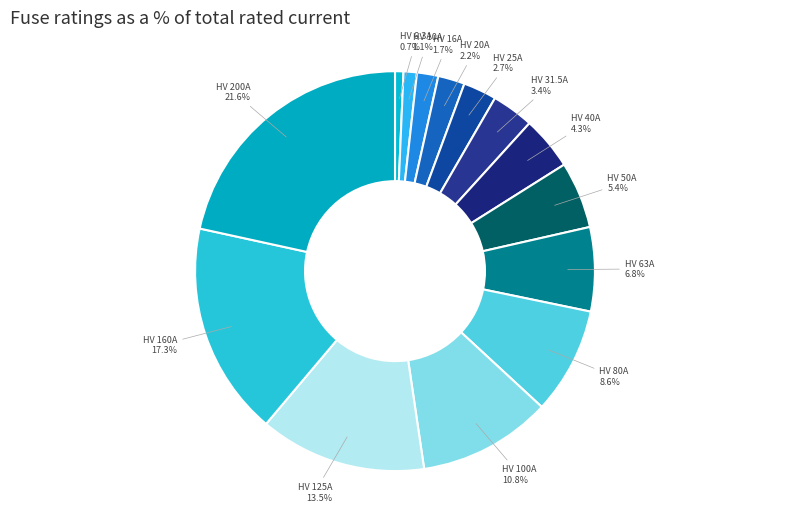

Between HV 40A and HV 80A, which is larger?

HV 80A